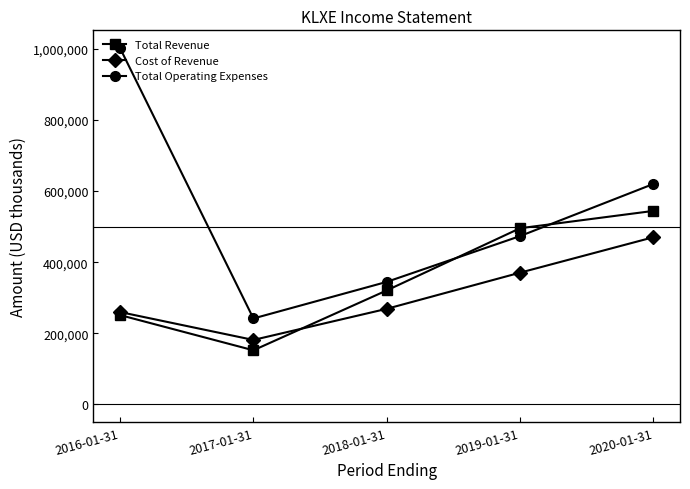

Reading left to right, extract all data points from this chart.

Total Revenue: 251200	152200	320500	495300	544000
Cost of Revenue: 259700	181300	268800	370400	470000
Total Operating Expenses: 1001500	241700	344500	473200	619700